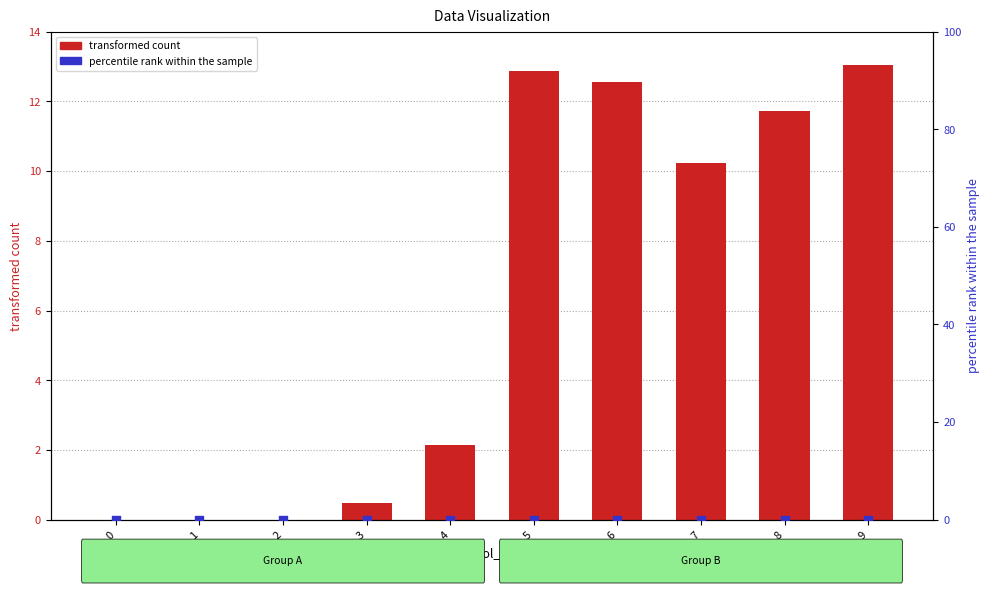

Is the value of percentile rank within the sample at 7 greater than the value of transformed count at 4?

No